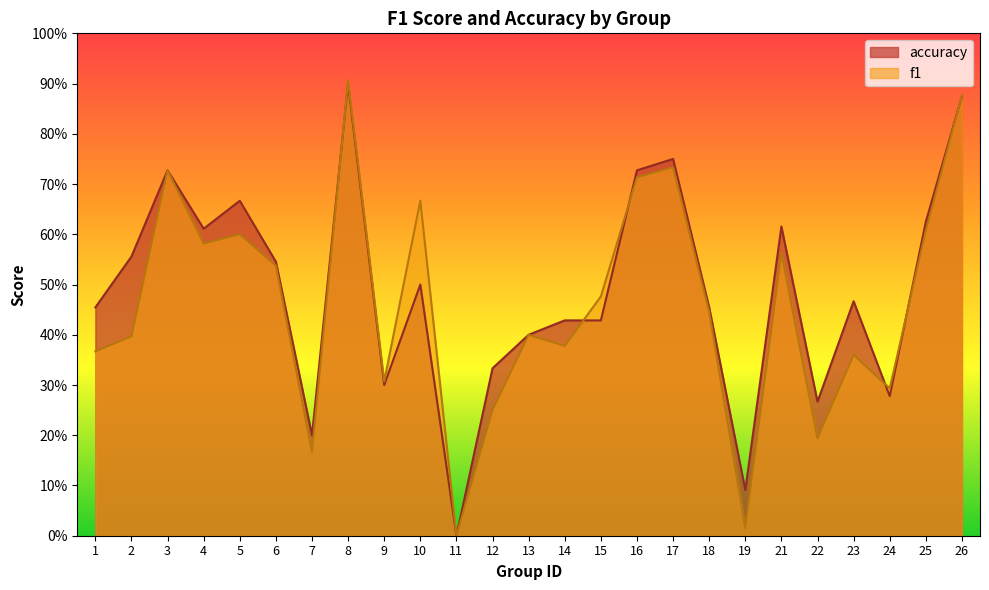

What is the value of the f1 point at the 22nd from the left?

0.4